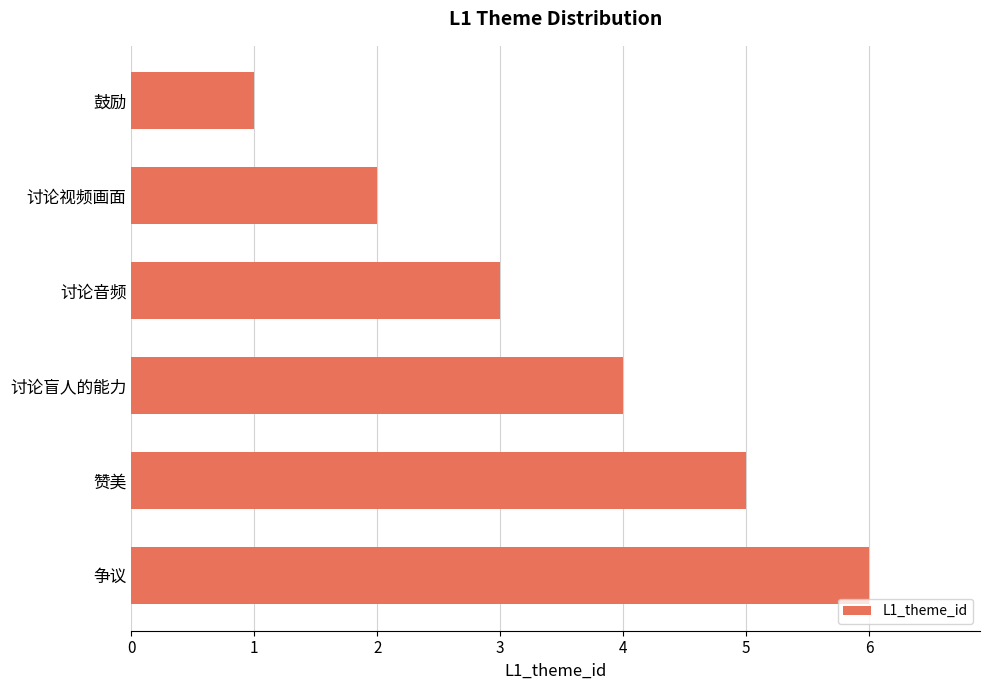

Does the chart contain stacked bars?

No